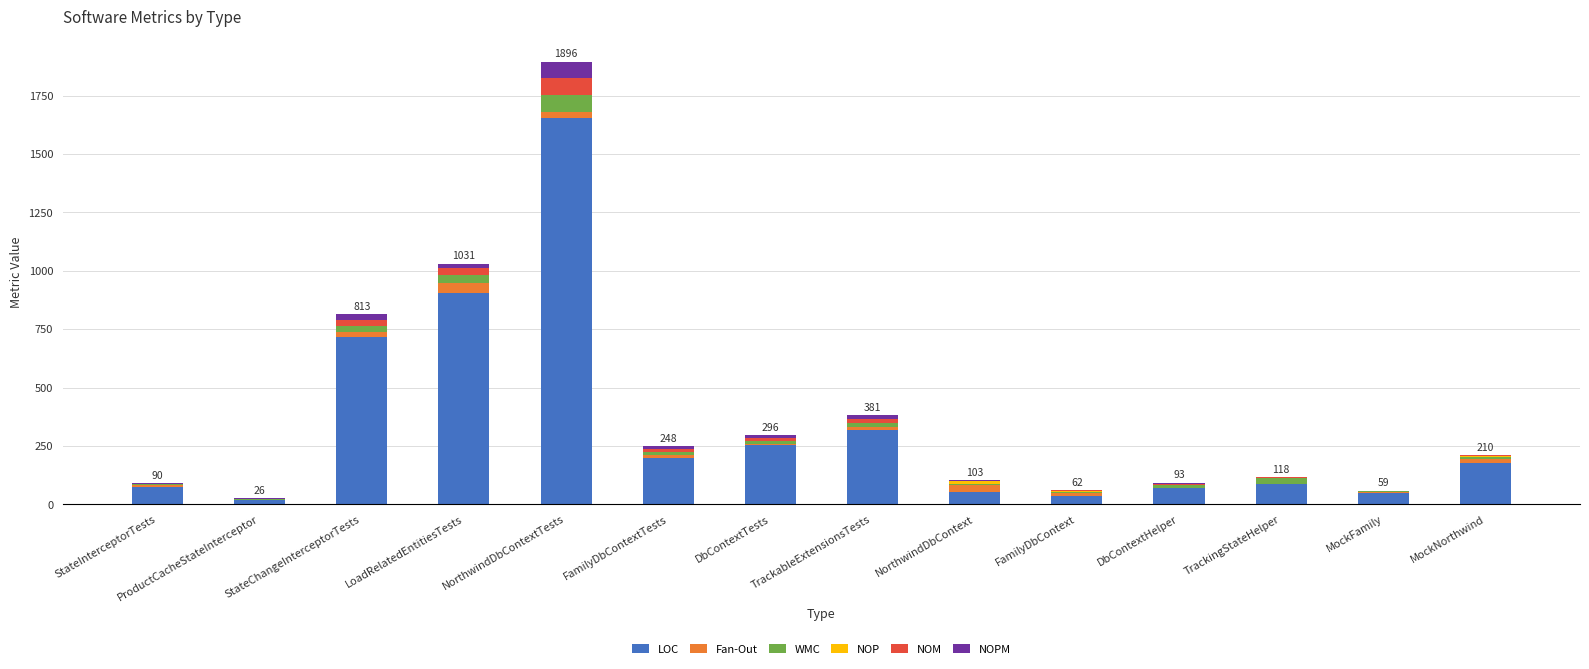

At which label does LOC reach its peak?

NorthwindDbContextTests